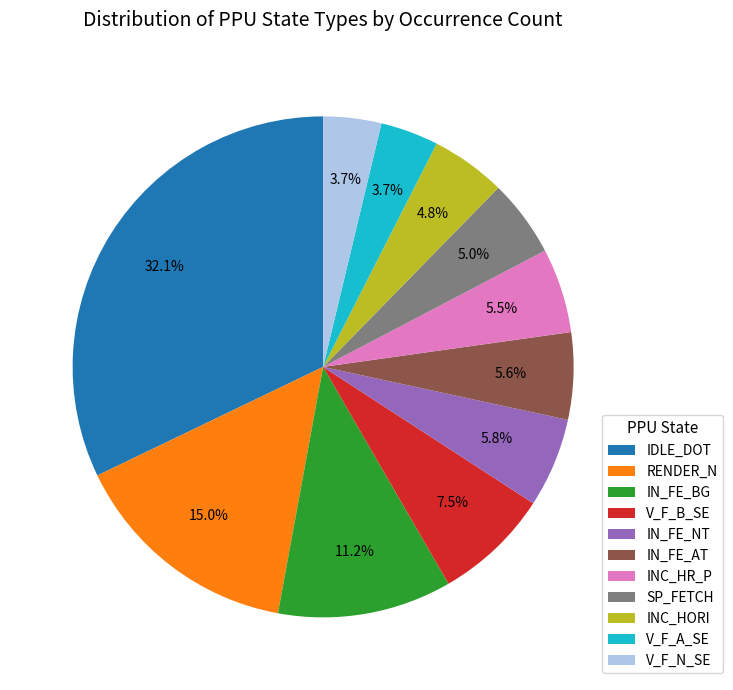

Do INC_HR_P and V_F_B_SE together represent more than half of the pie?

No